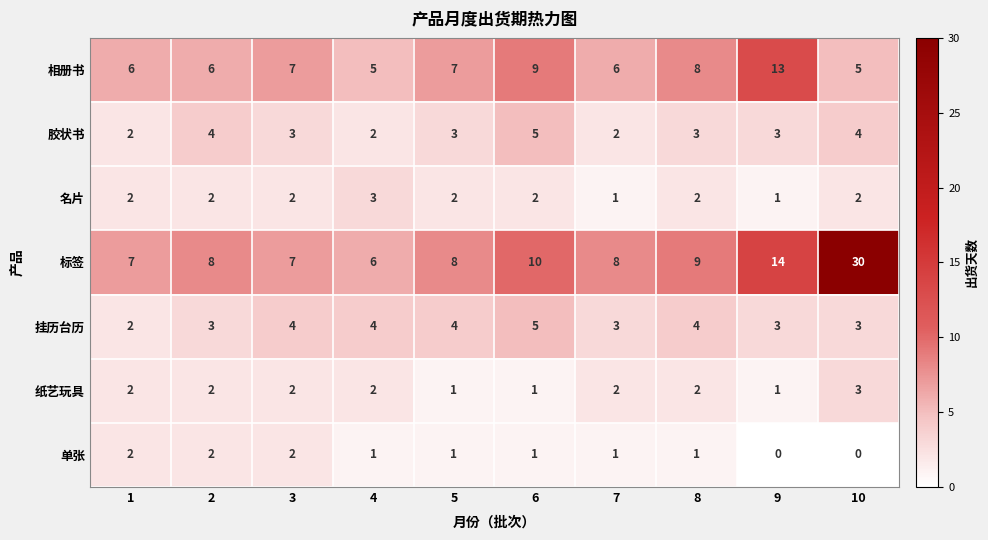

At which category is the sum across all series the highest?

10